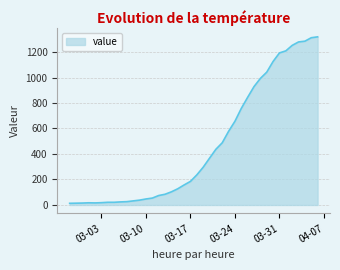

What is the maximum value shown in the chart?

1319